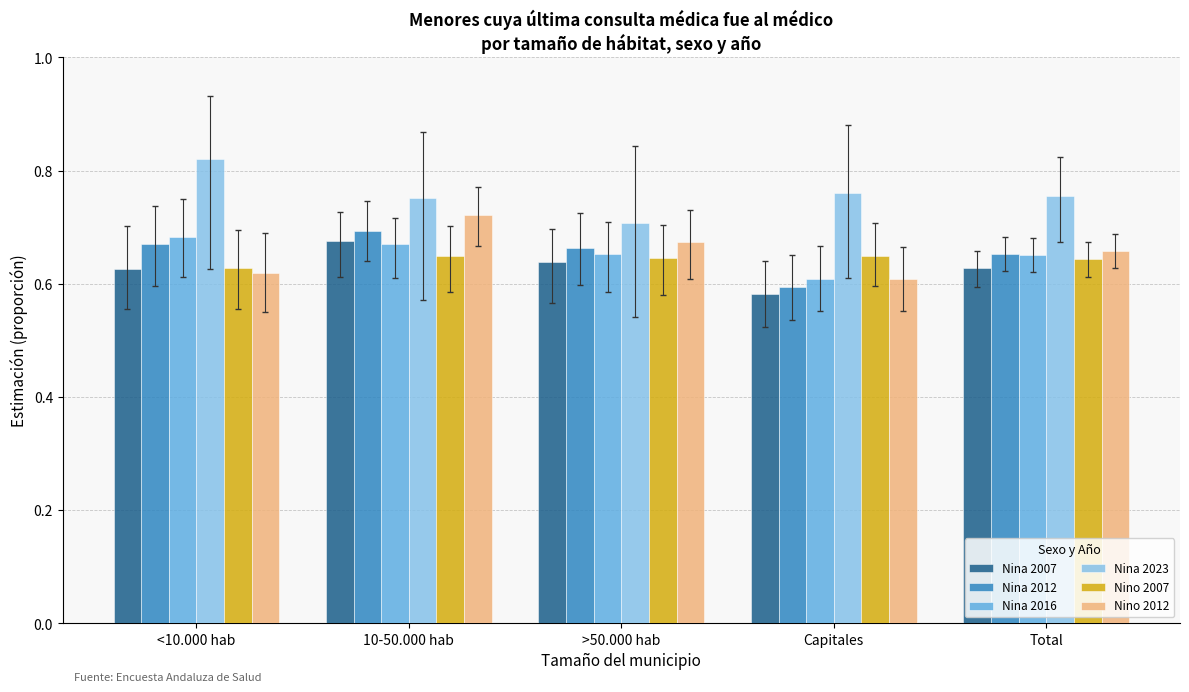

What are all the series names shown in the legend?

Nina 2007, Nina 2012, Nina 2016, Nina 2023, Nino 2007, Nino 2012